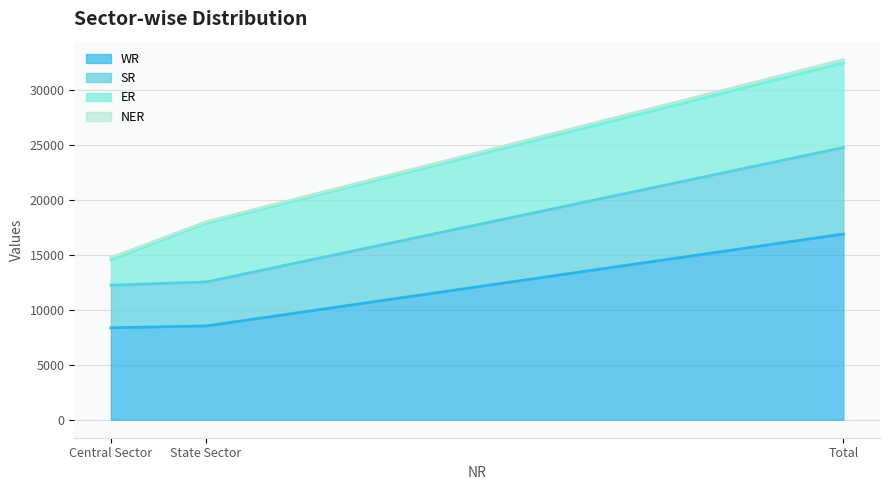

Is the value of NER at Total greater than the value of ER at Total?

No